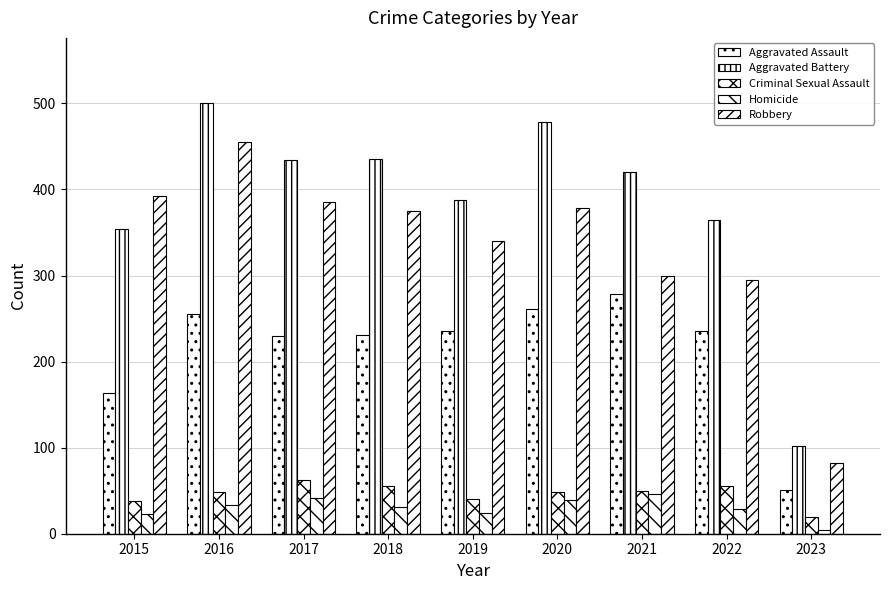

At which label does Robbery reach its peak?

2016